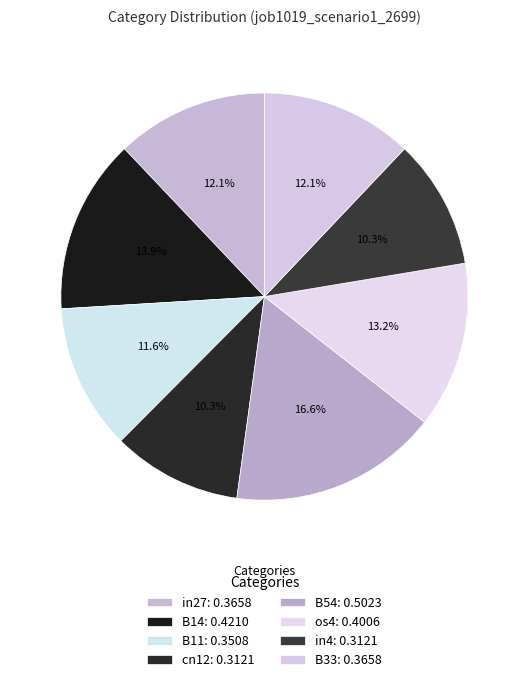

The B54 slice represents 17% of the pie. True or false?

True